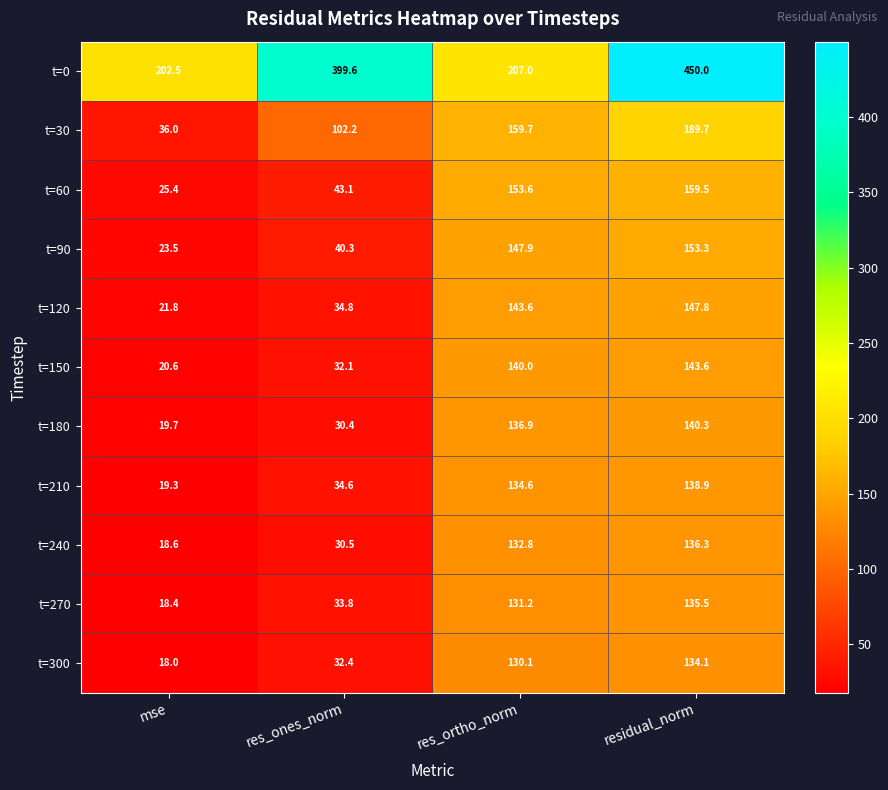

What is the difference between the maximum and minimum values in the t=60 series?

134.1